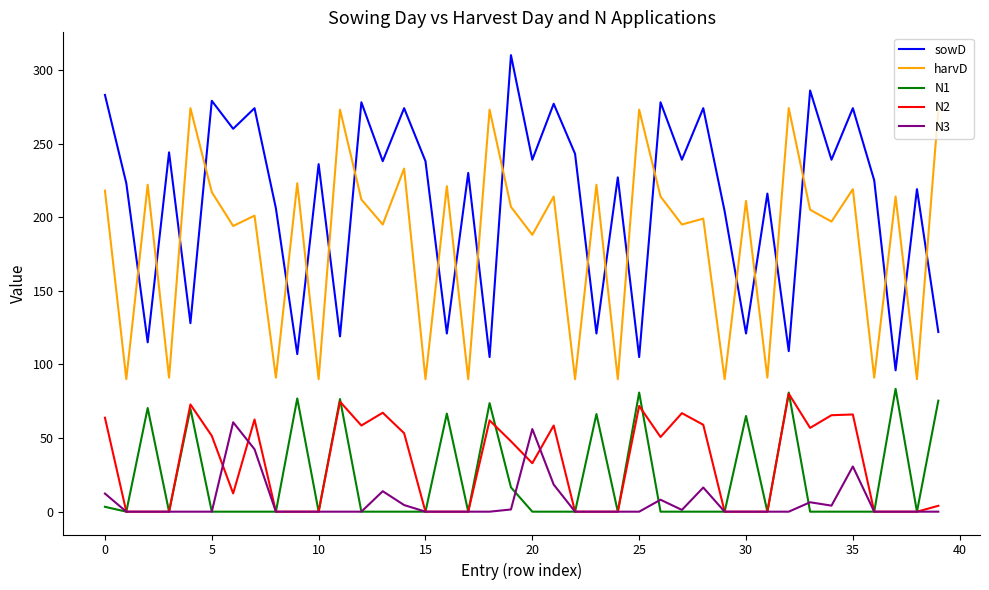

Which series has the largest range (max minus min)?

sowD